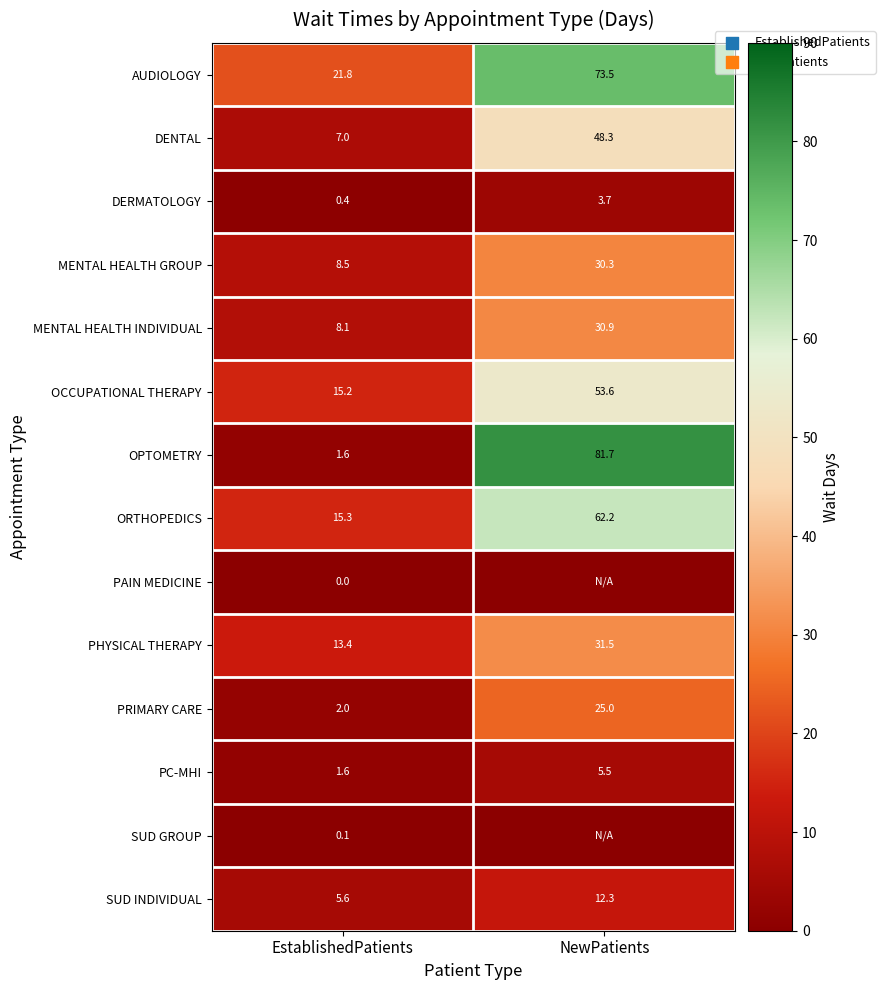

How many data points does each series have?

2